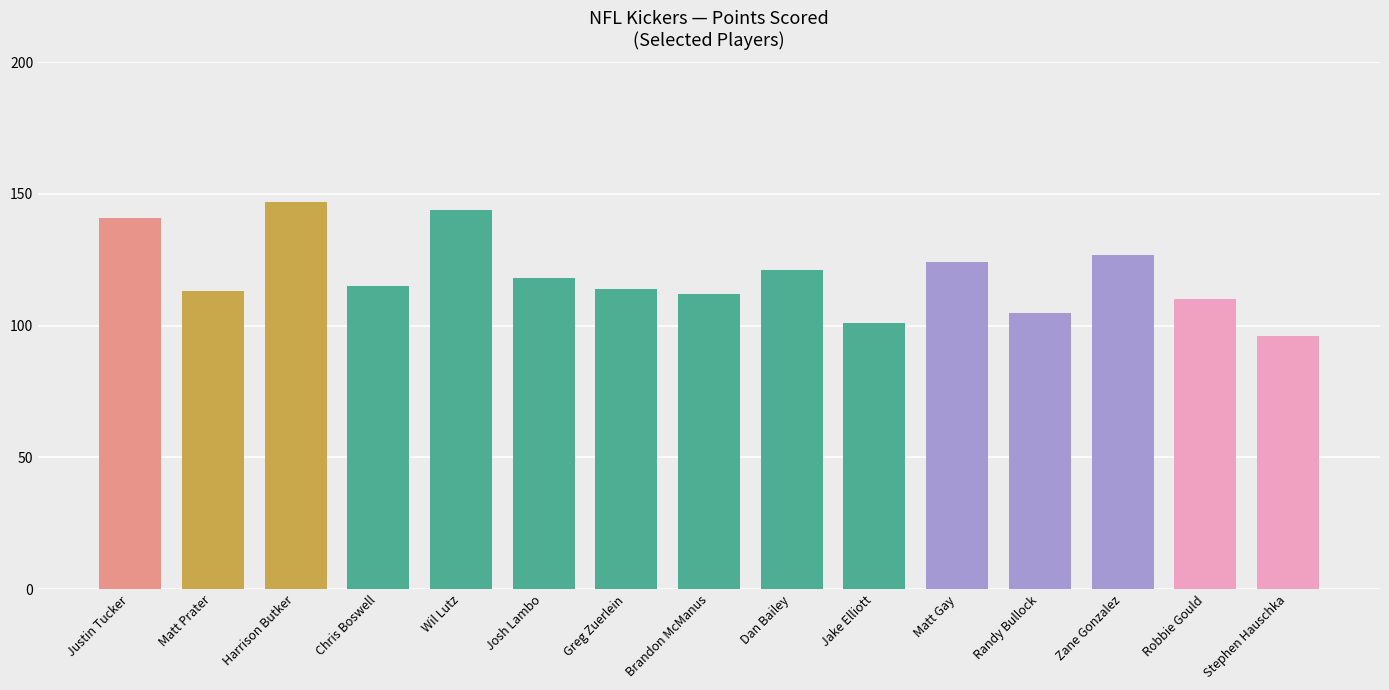

Reading right to left, transcribe all the data shown in this chart.

Stephen Hauschka=96	Robbie Gould=110	Zane Gonzalez=127	Randy Bullock=105	Matt Gay=124	Jake Elliott=101	Dan Bailey=121	Brandon McManus=112	Greg Zuerlein=114	Josh Lambo=118	Wil Lutz=144	Chris Boswell=115	Harrison Butker=147	Matt Prater=113	Justin Tucker=141